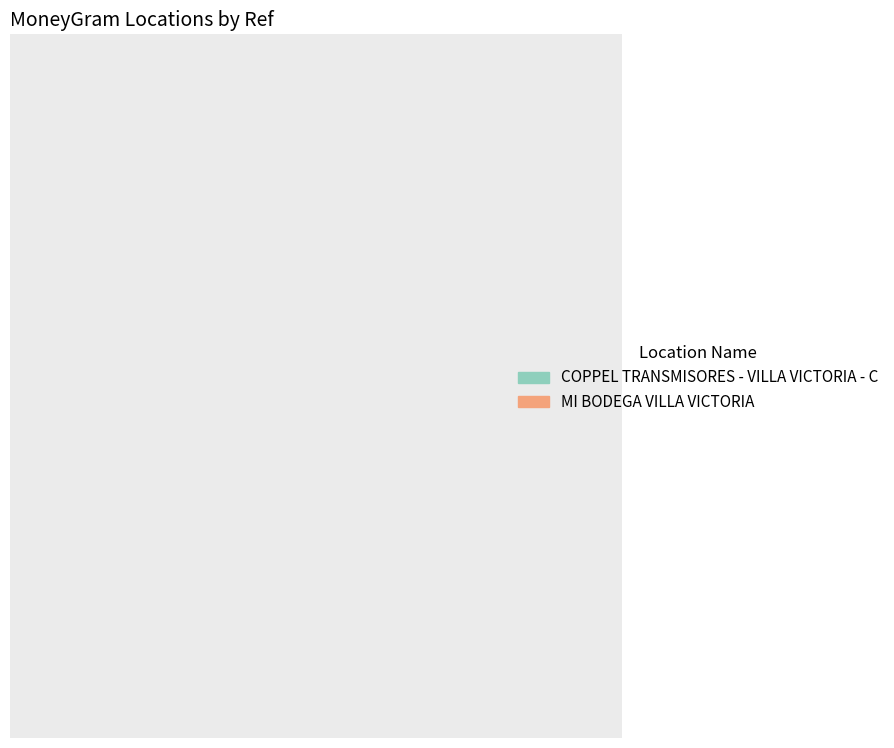

True or false: COPPEL TRANSMISORES - VILLA VICTORIA - C accounts for 41% of the total.

False